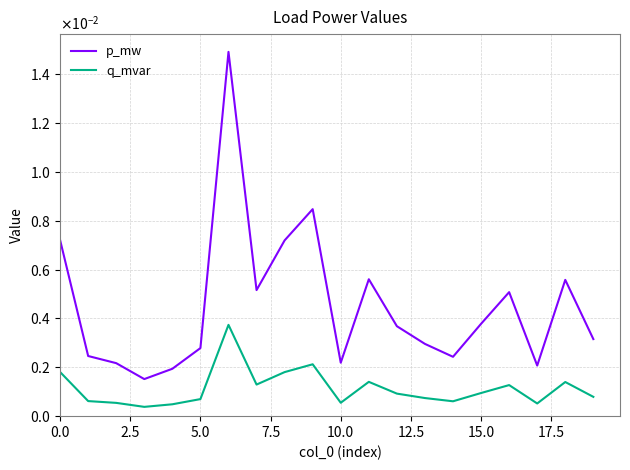

How many q_mvar values are between 0 and 1?

20